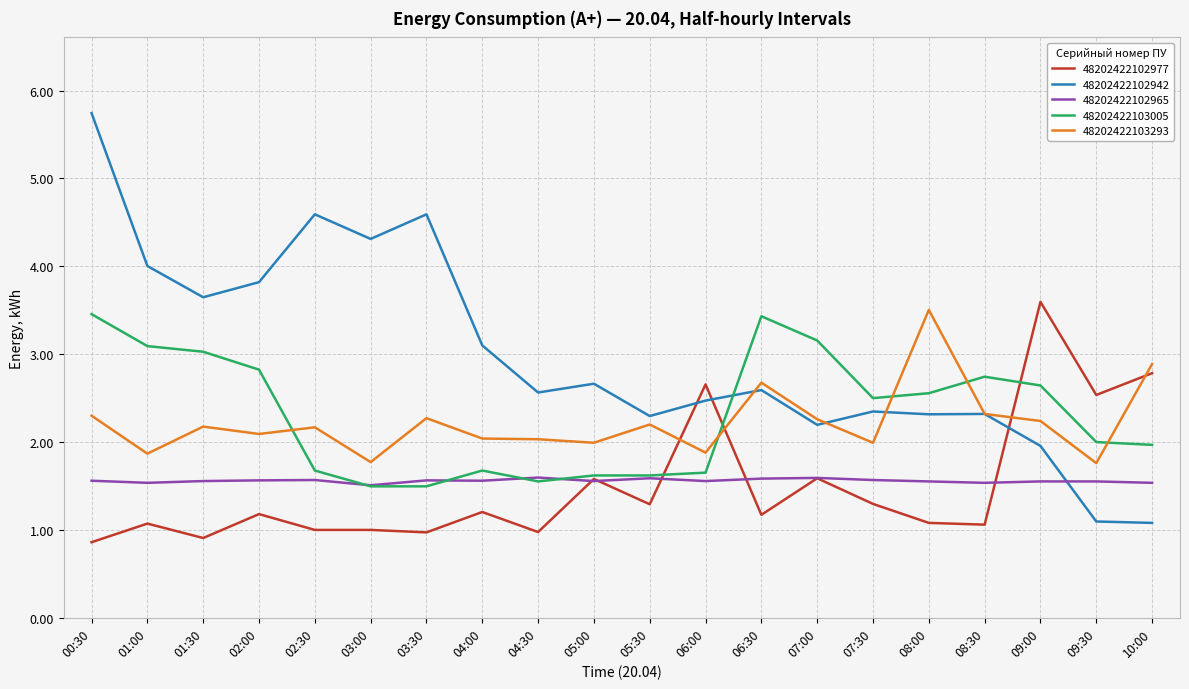

What is the approximate value of 48202422103293 at 08:30?

2.3